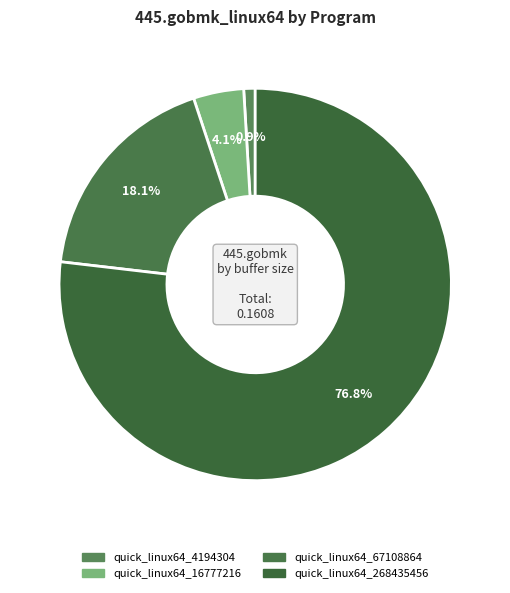

What percentage do quick_linux64_268435456 and quick_linux64_4194304 together represent?

77.8%